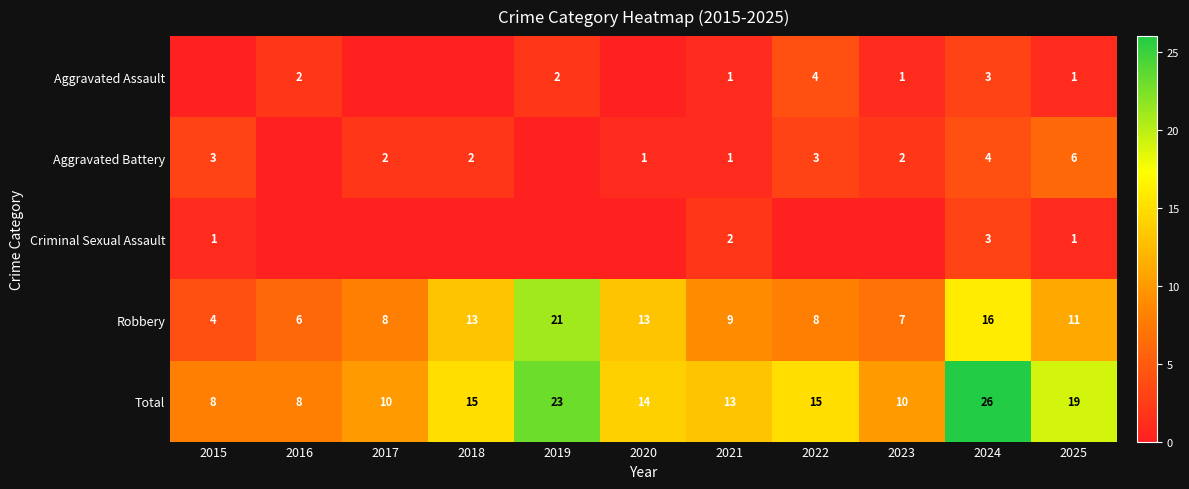

The value of Robbery at 2019 is 14. True or false?

False